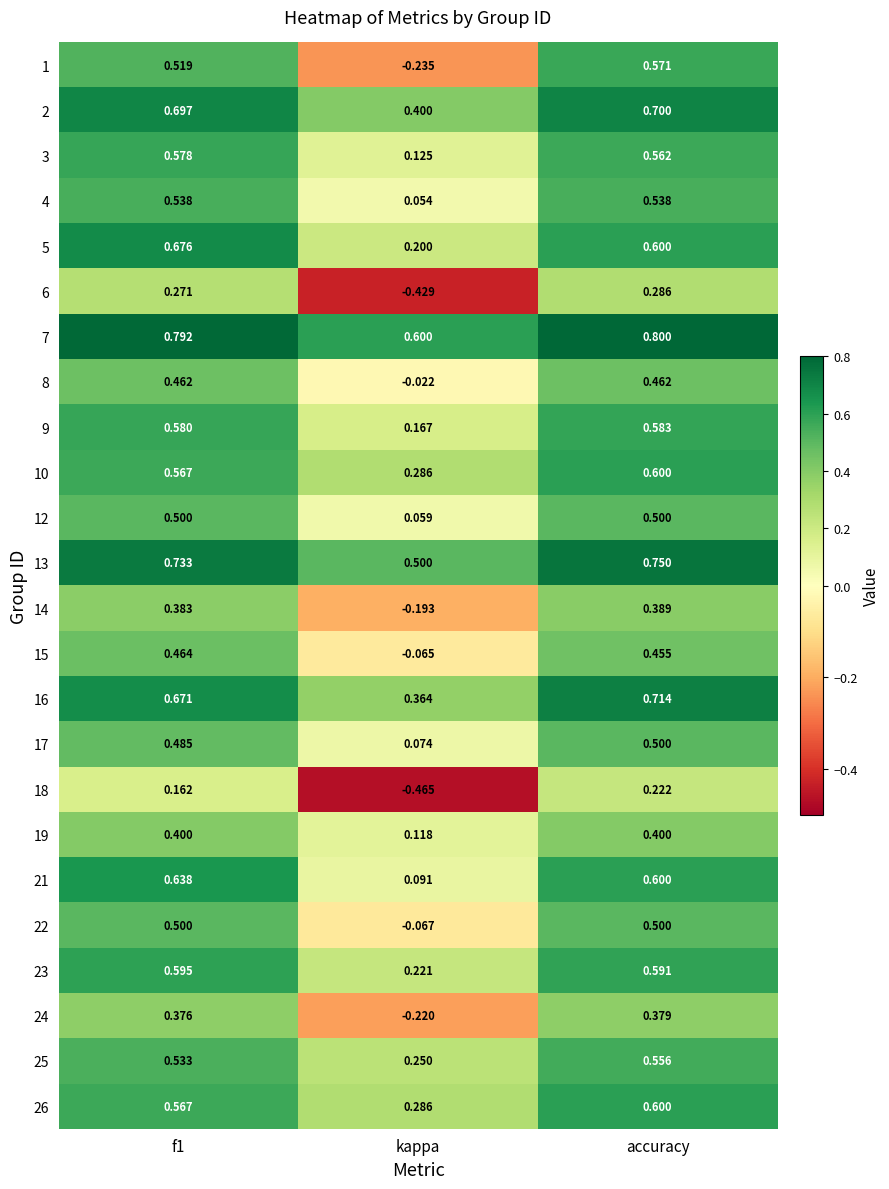

What is the difference between the highest and lowest values at accuracy?

0.6